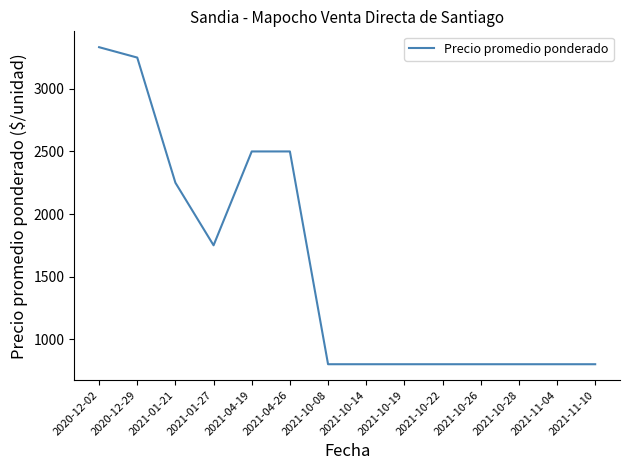

The chart shows a value of 4670 at 2020-12-02. True or false?

False